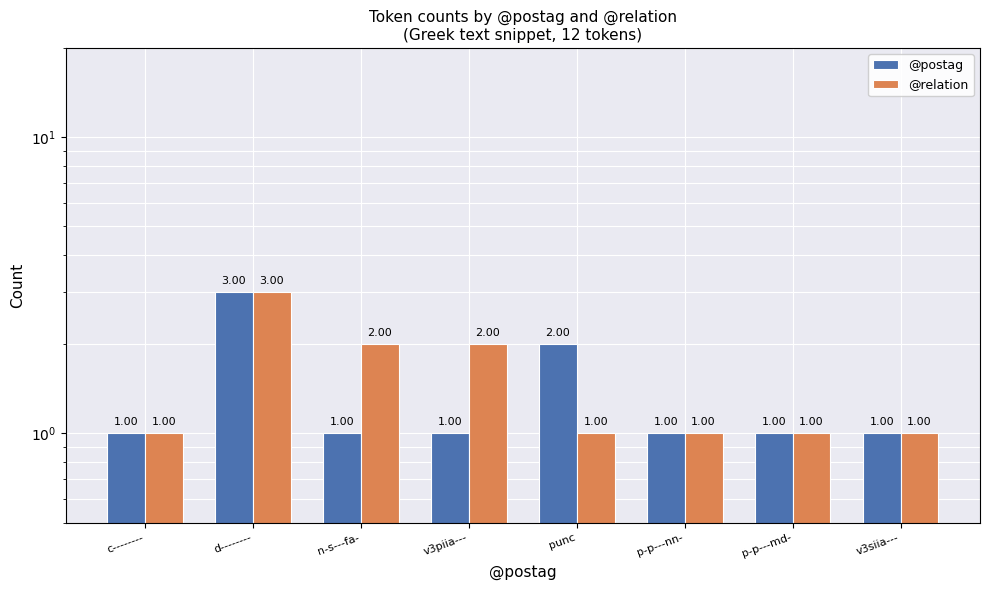

The value of @postag at d-------- is 5. True or false?

False